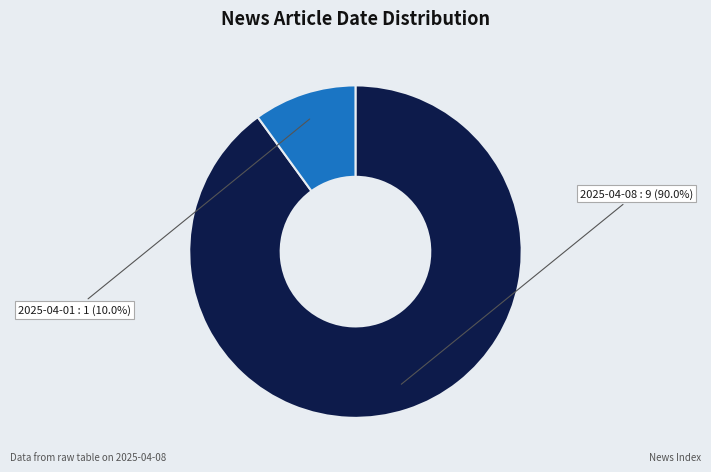

Count the number of slices in the pie.

2